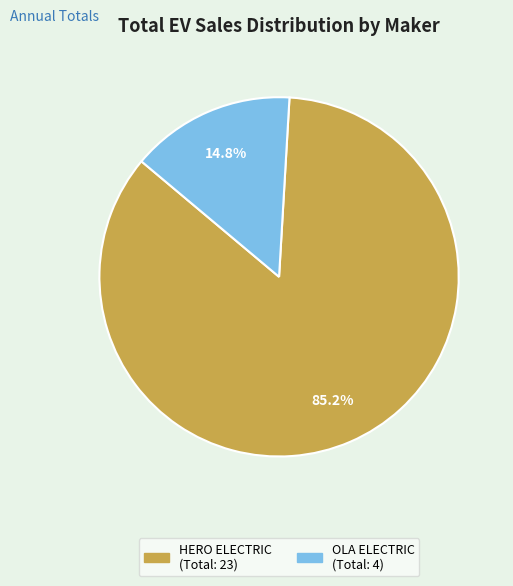

How many segments does this pie chart have?

2